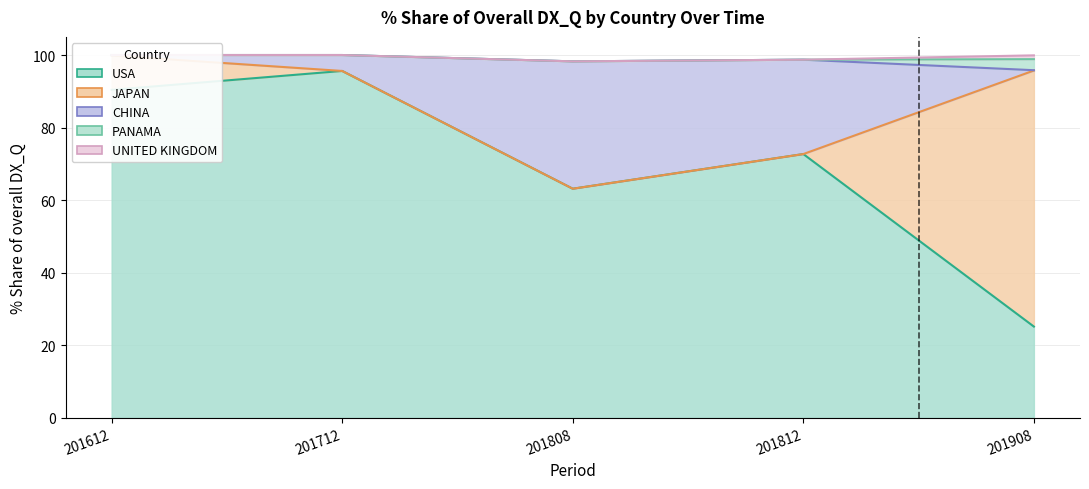

What is the minimum value for CHINA?

0.1